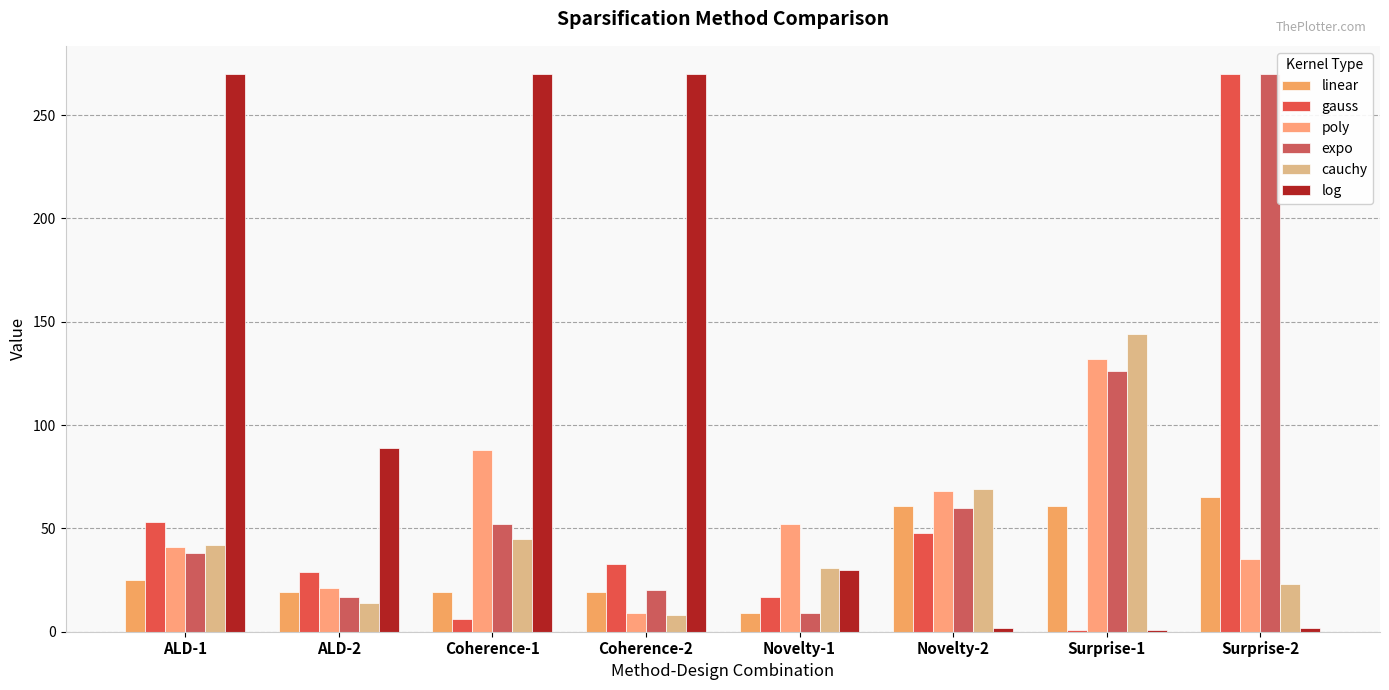

How many bars are there in total?

48